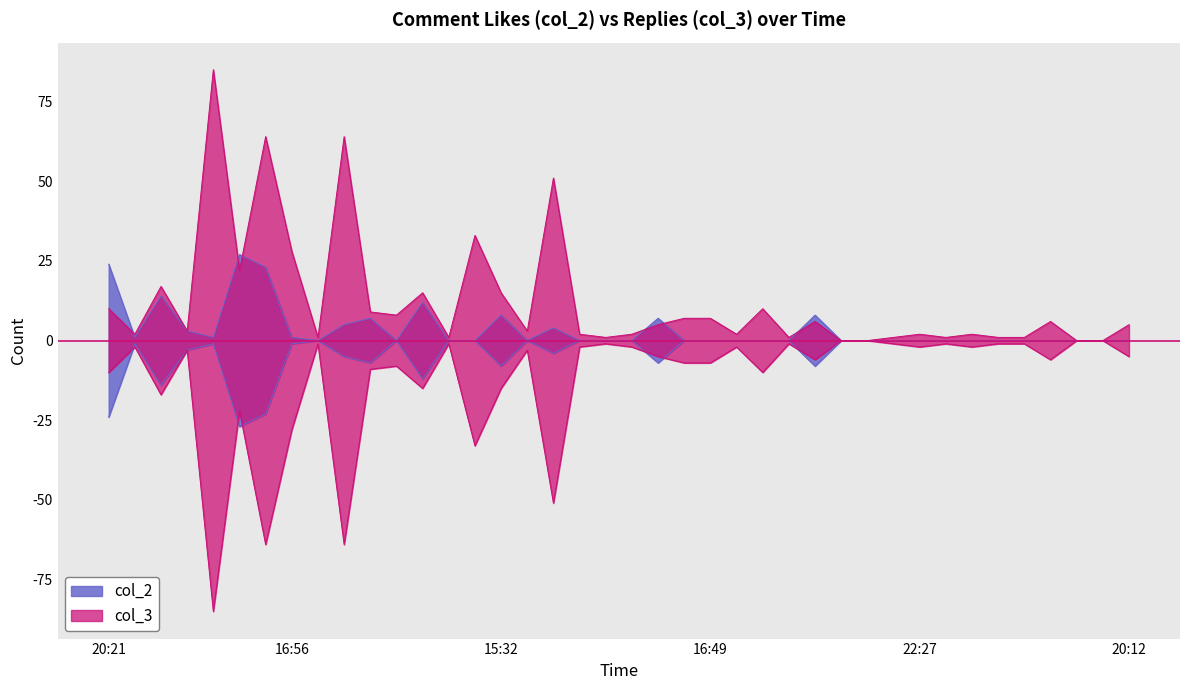

How many intersections are there between col_3 and col_2?

6